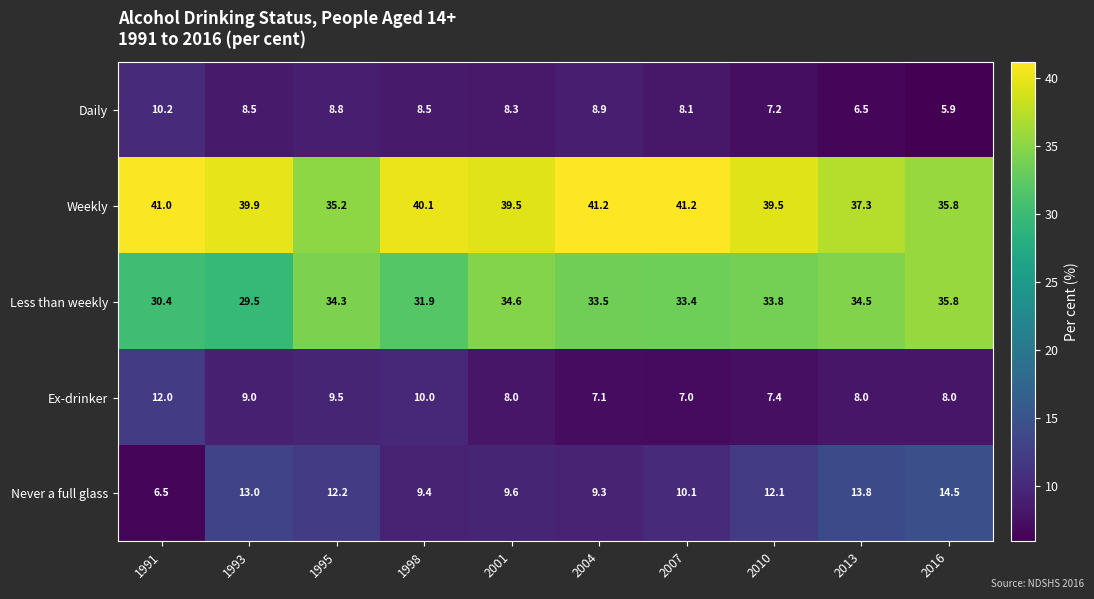

What is the sum of the Never a full glass values at 2004 and 2007?

19.4